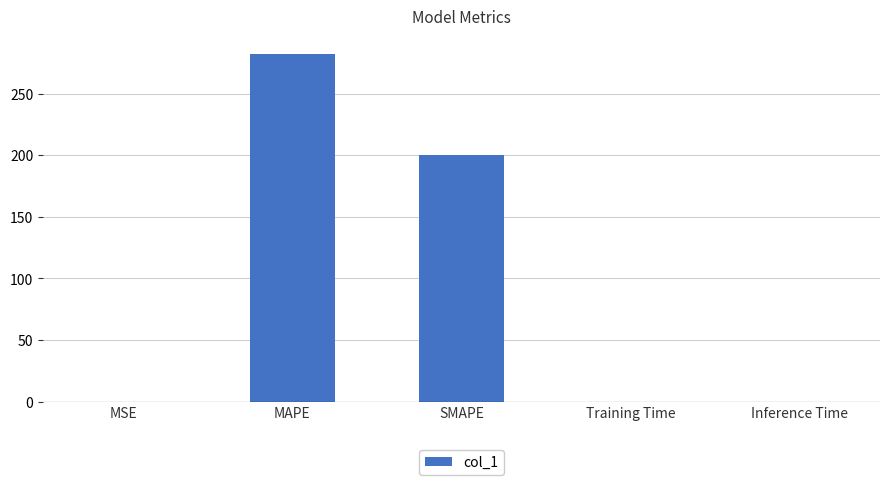

Count the number of categories in the chart.

5